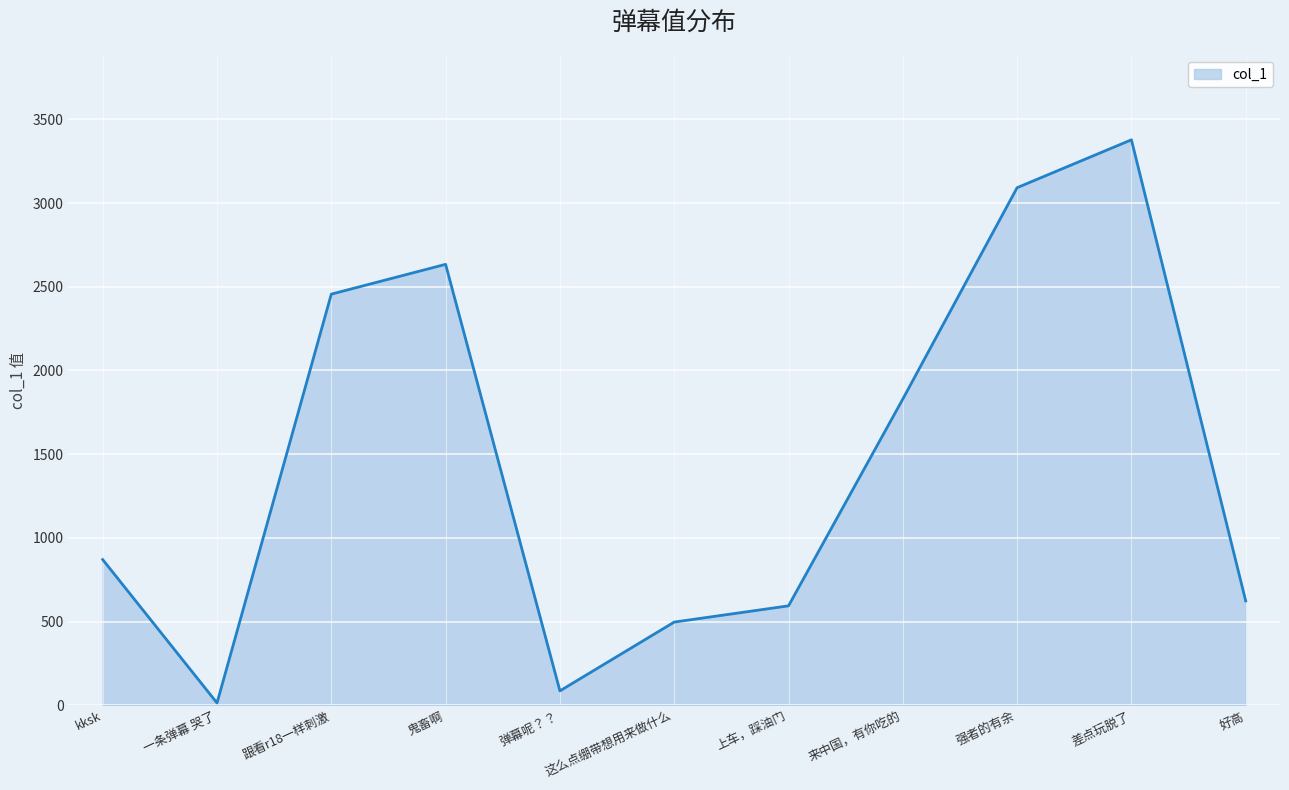

At which category does the chart reach its peak across all series?

差点玩脱了